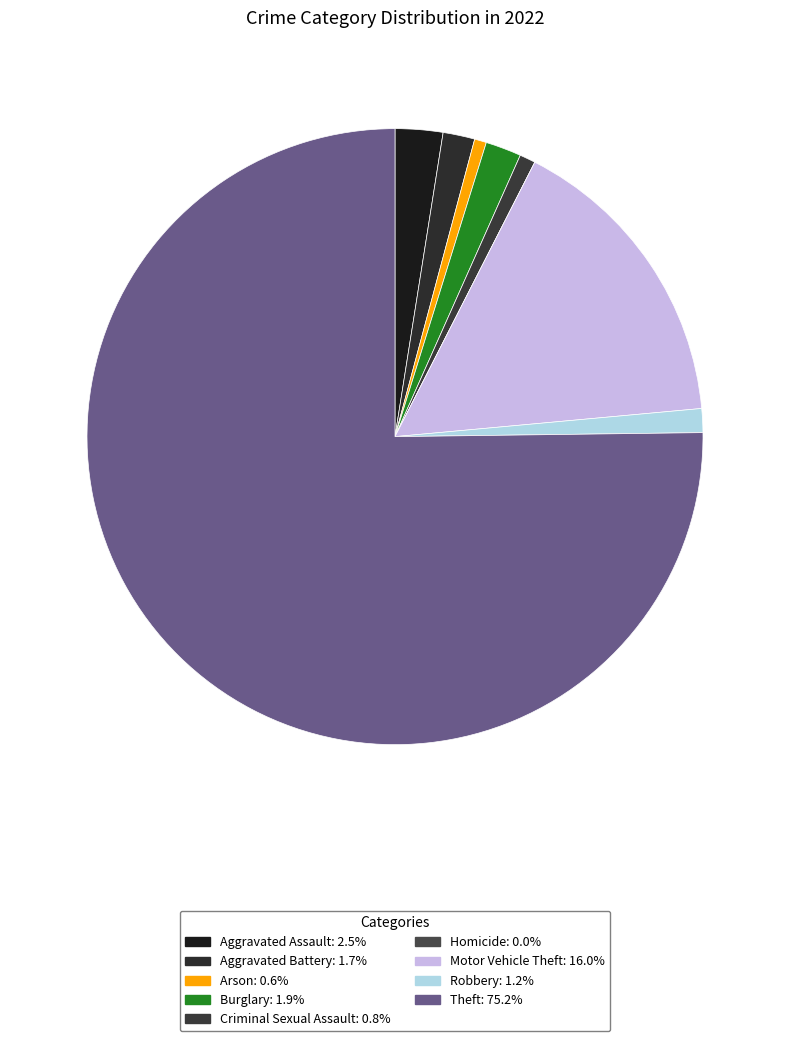

To the nearest percent, what portion does Burglary represent?

2%